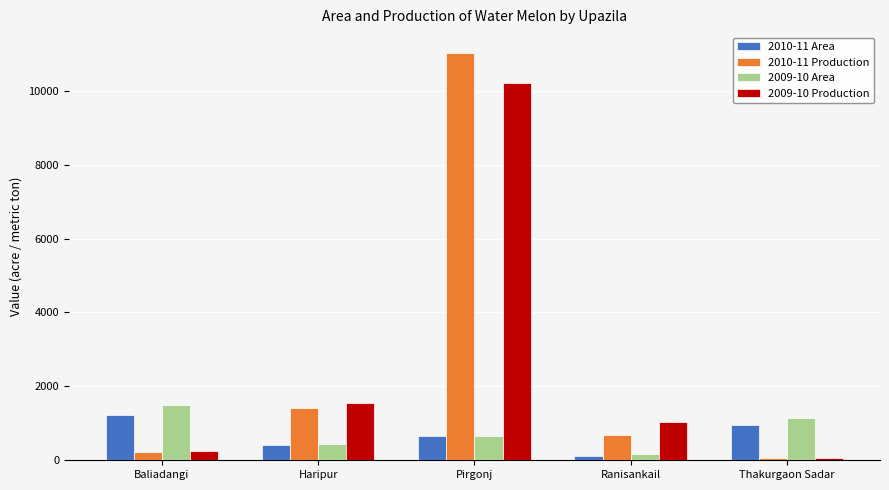

Between Baliadangi and Pirgonj, which series saw the biggest shift?

2010-11 Production